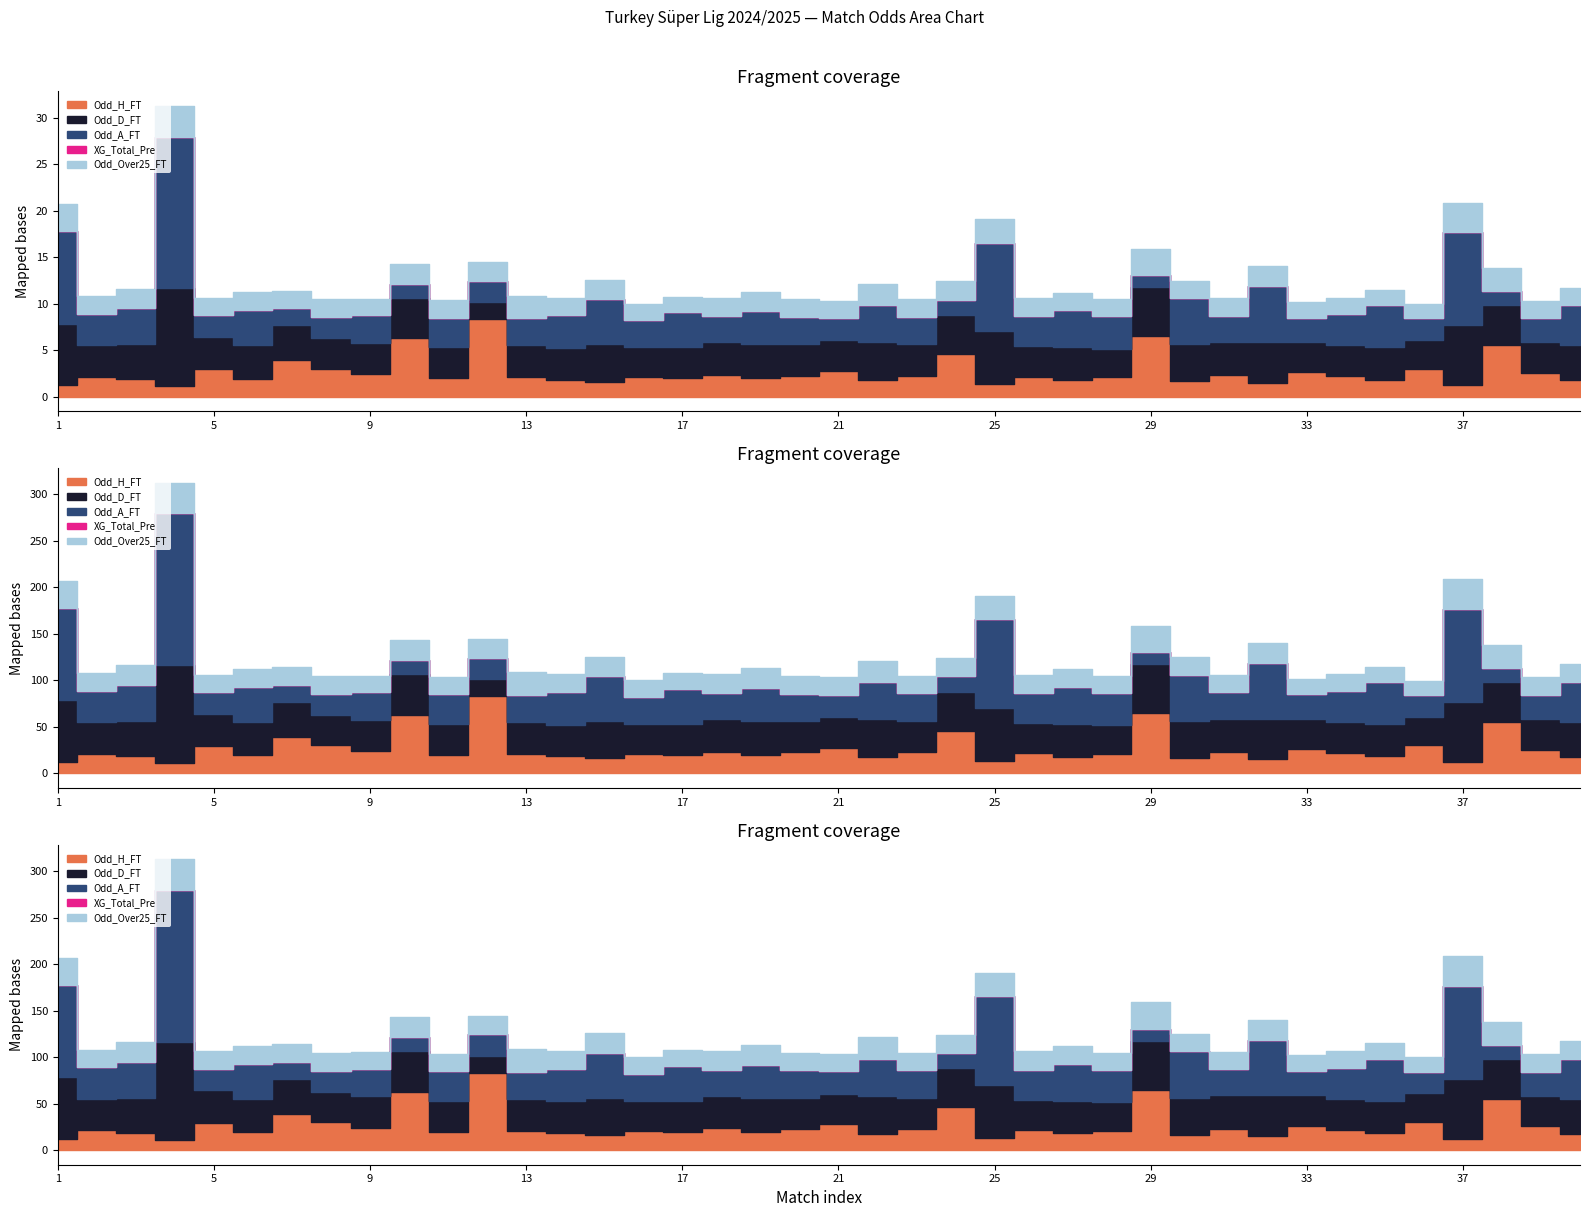

How many interior local valleys does the Odd_H_FT series have?

14